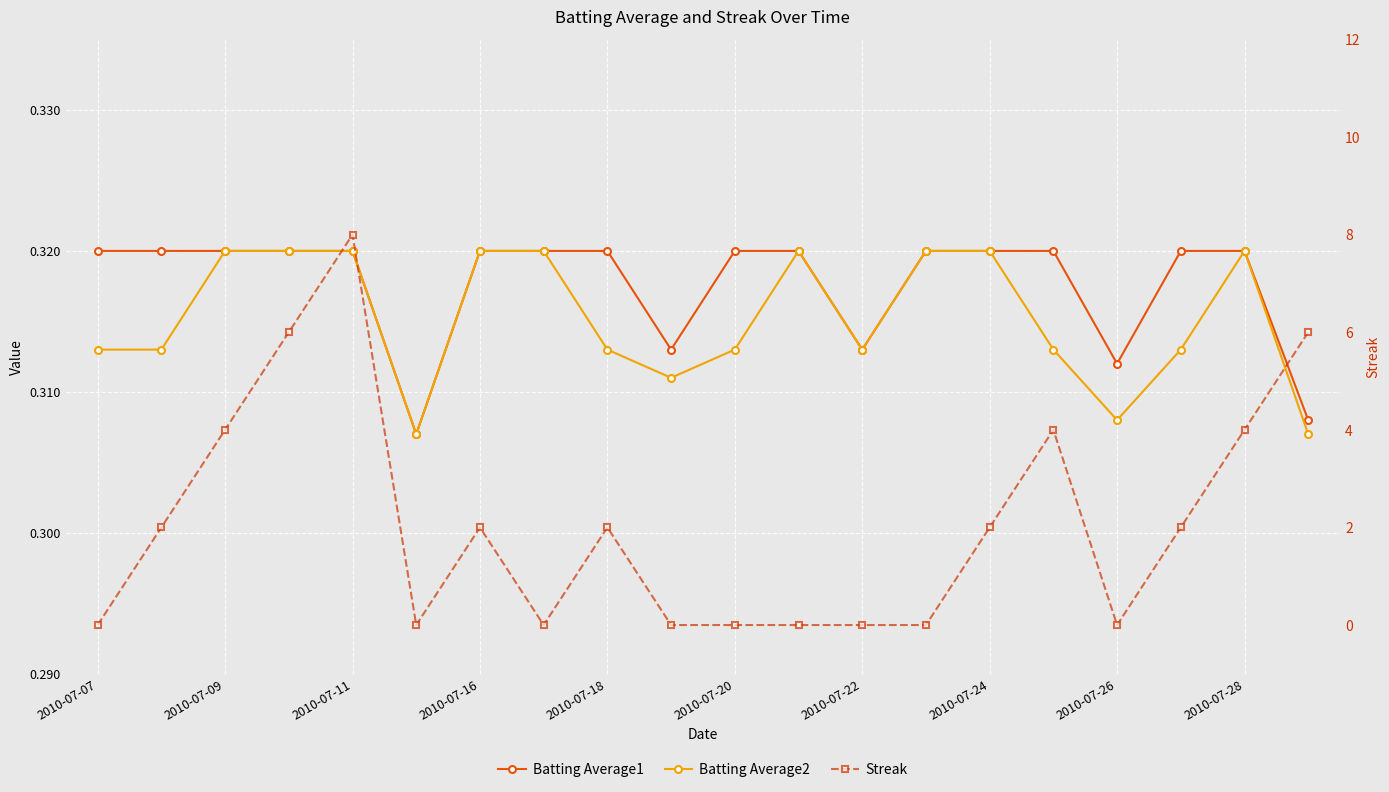

What is the value of the Streak point at the 7th from the left?

2.0